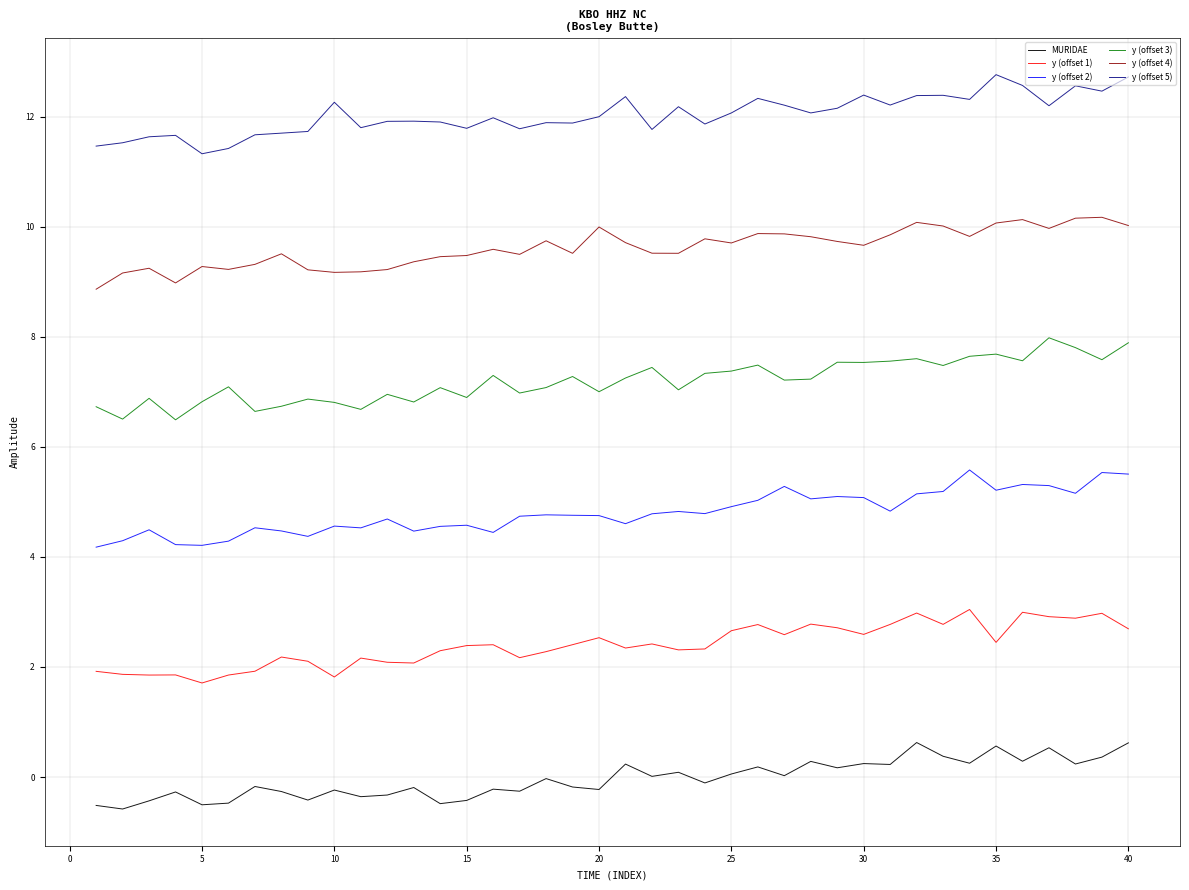

What is the maximum value shown in the chart?

12.8